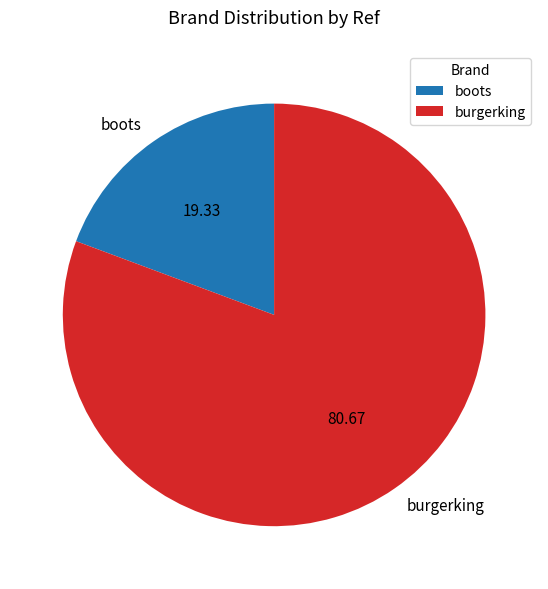

The burgerking slice represents 81% of the pie. True or false?

True